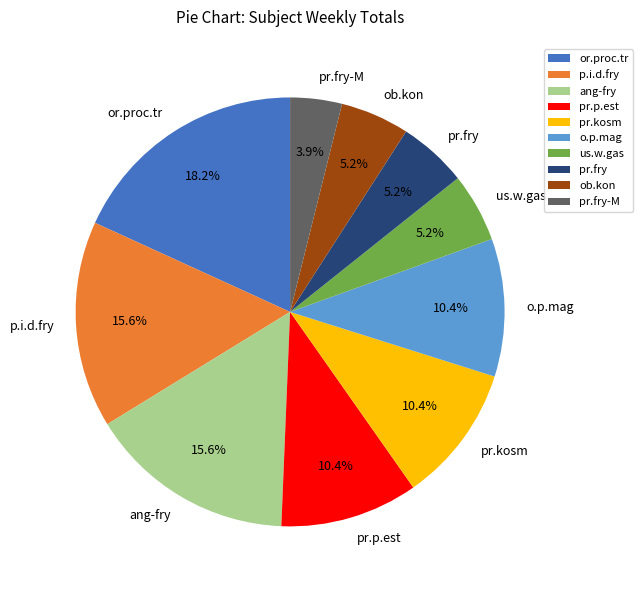

What is the ratio of the value at pr.fry to the value at ob.kon?

1.0